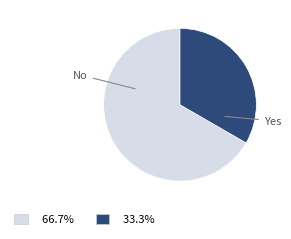

Is it true that No is 67% of the pie?

True